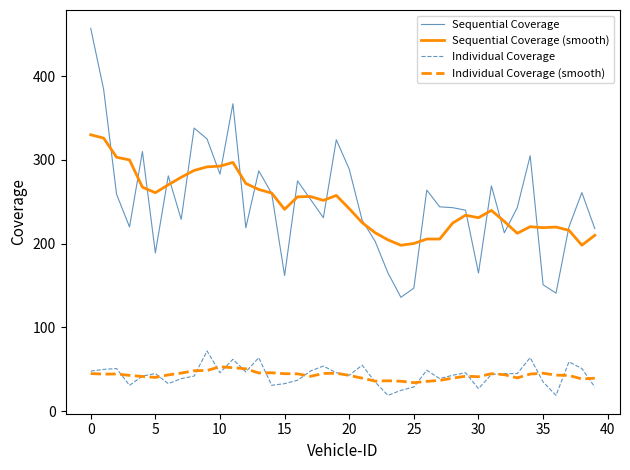

True or false: Individual Coverage (smooth) and Sequential Coverage cross at least once.

False